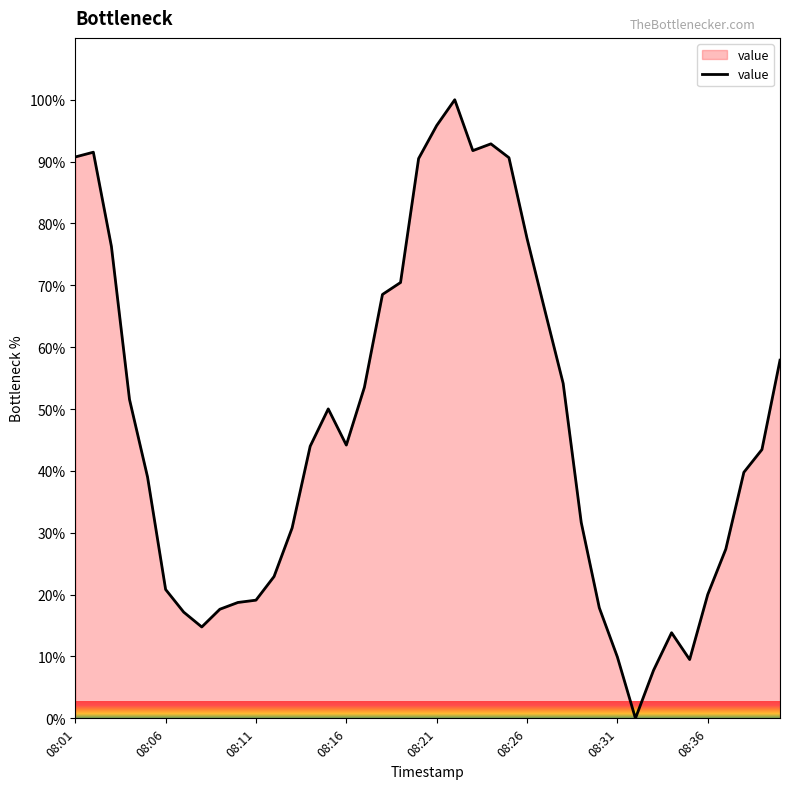

What is the maximum value shown in the chart?

100.0